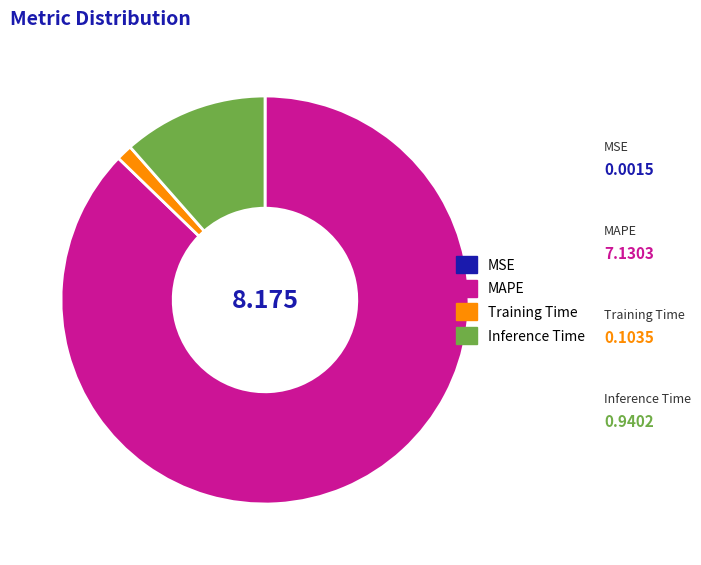

Between MAPE and Training Time, which is larger?

MAPE